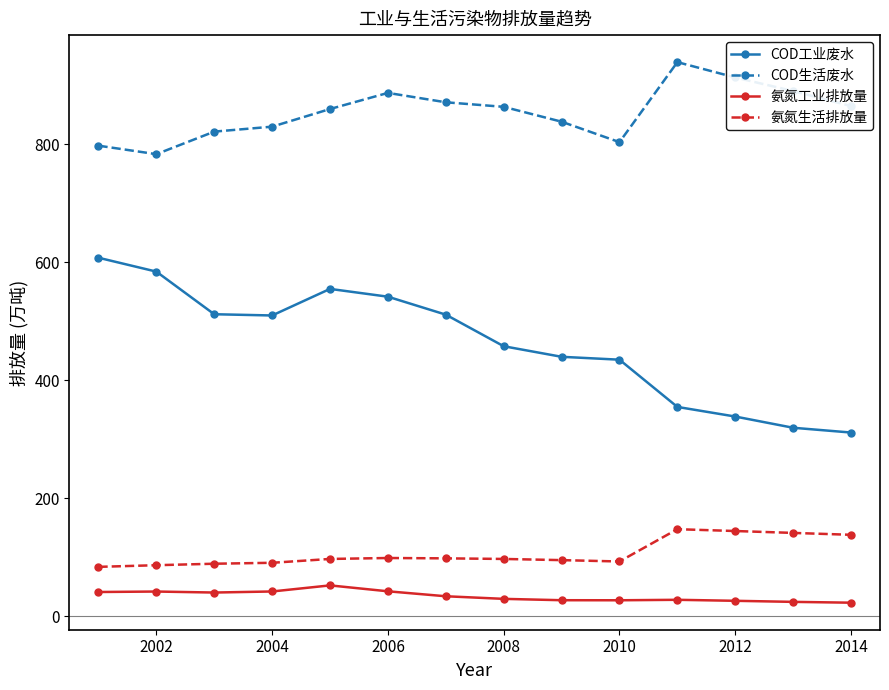

Which series has the largest range (max minus min)?

COD工业废水